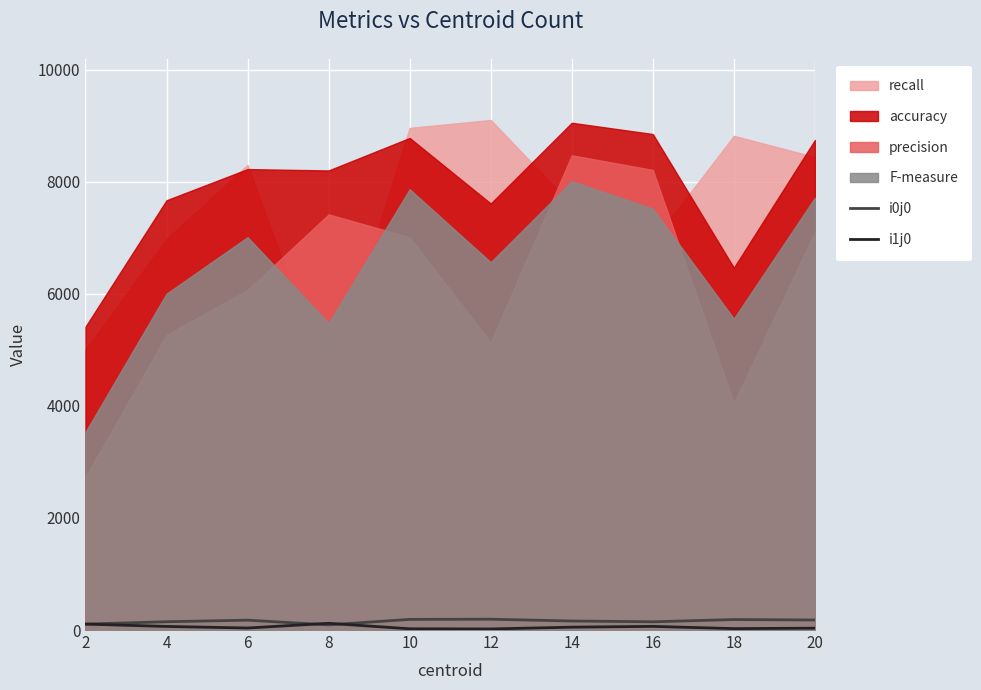

What is the value of the i1j0 point at the 4th from the left?

120